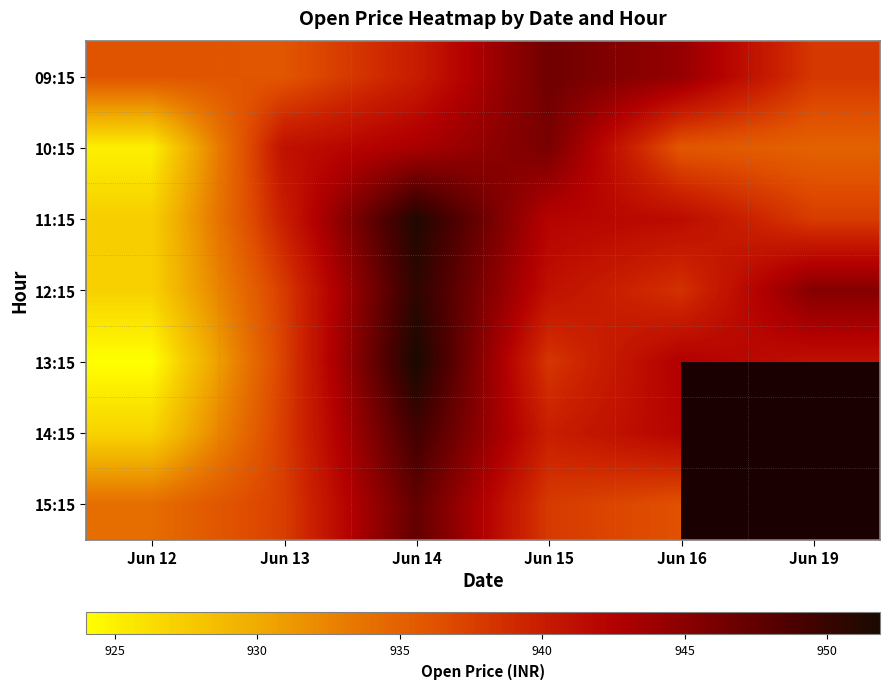

Is it true that 11:15 equals 1587.3 at Jun 19?

False